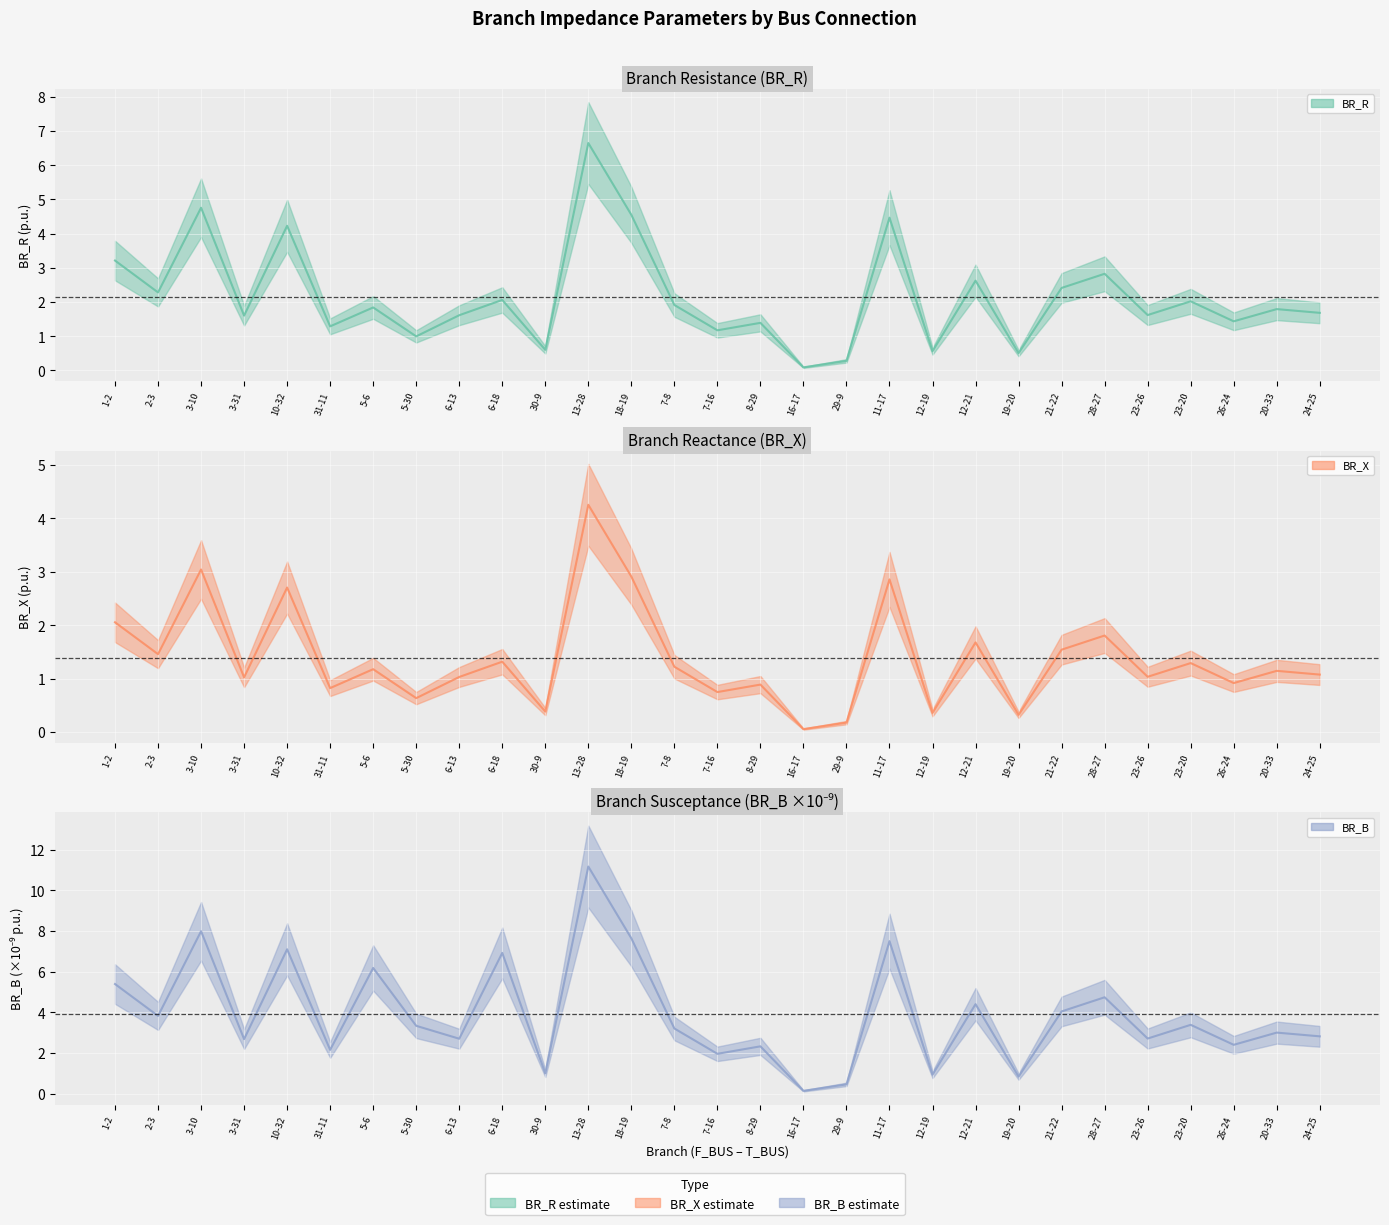

In BR_R, how many points are higher than both neighbors (excluding endpoints)?

11